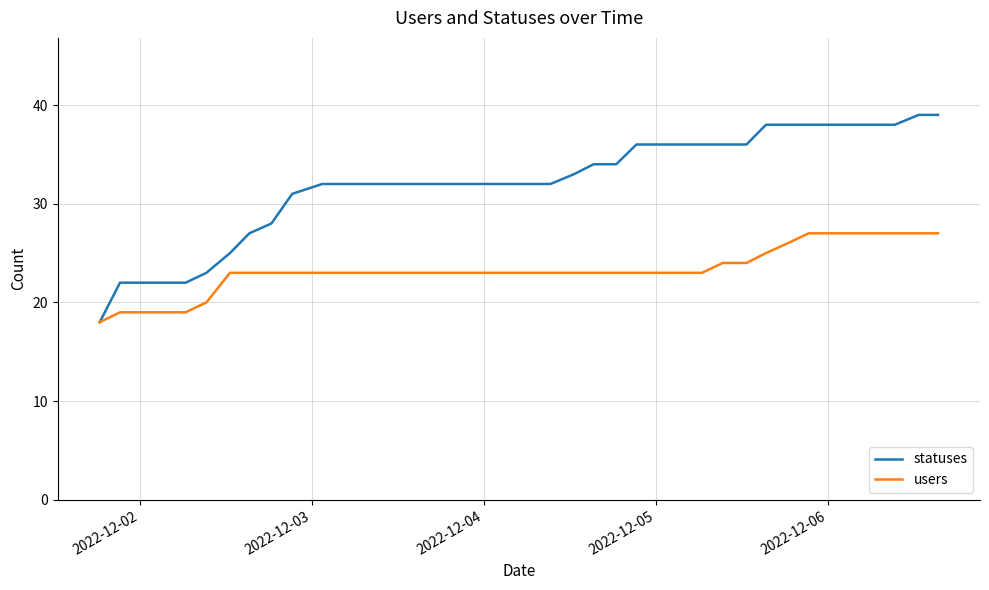

Which series has the widest spread of values?

statuses